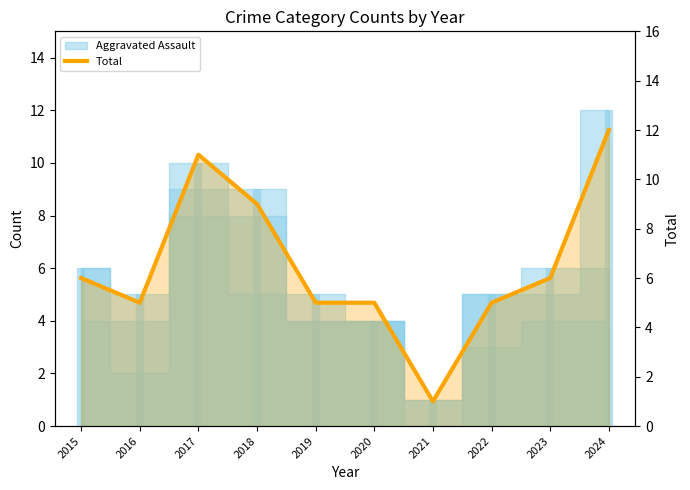

Reading left to right, list all the values displayed in this chart.

2015=6	2016=5	2017=11	2018=9	2019=5	2020=5	2021=1	2022=5	2023=6	2024=12